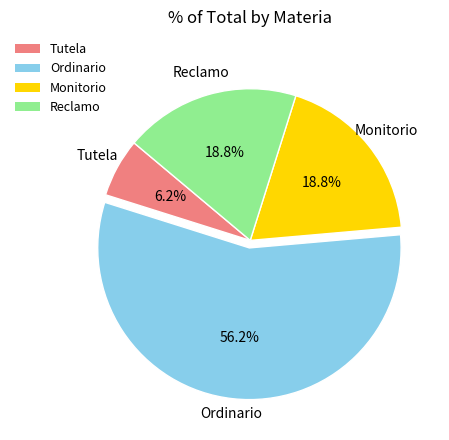

Is there a majority slice in this chart?

Yes